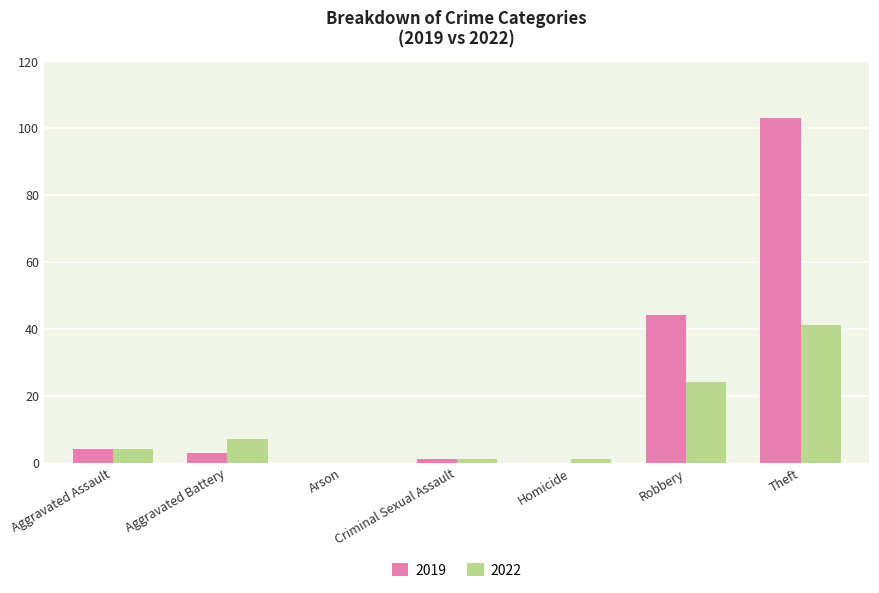

What are all the series names shown in the legend?

2019, 2022